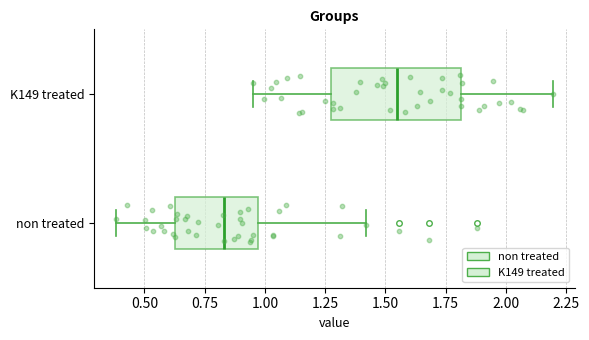

Comparing the boxes themselves (not the whiskers), which one is the widest?

K149 treated